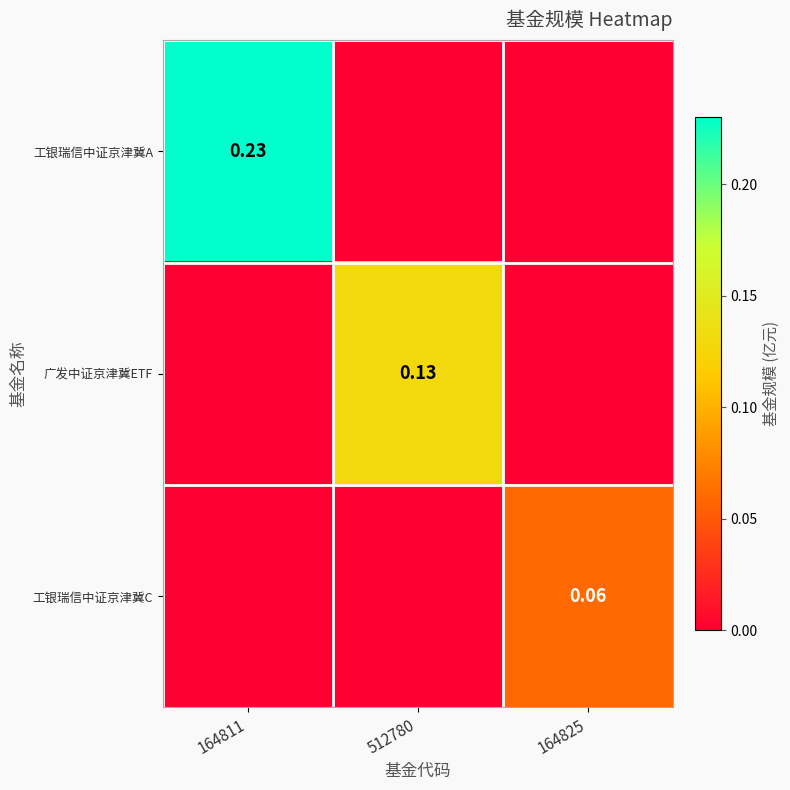

Which category has the highest value in the 工银瑞信中证京津冀A series?

164811